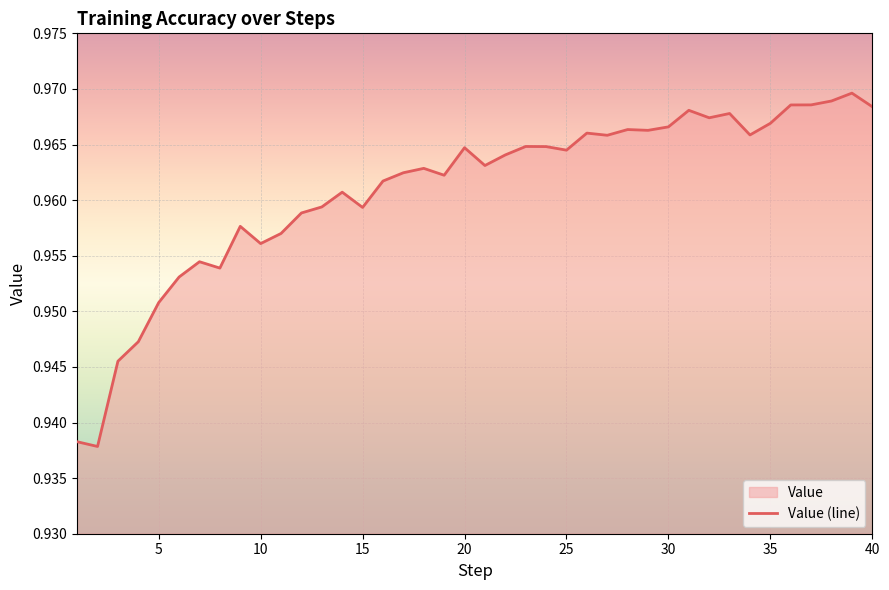

How many values are between 0 and 1?

40